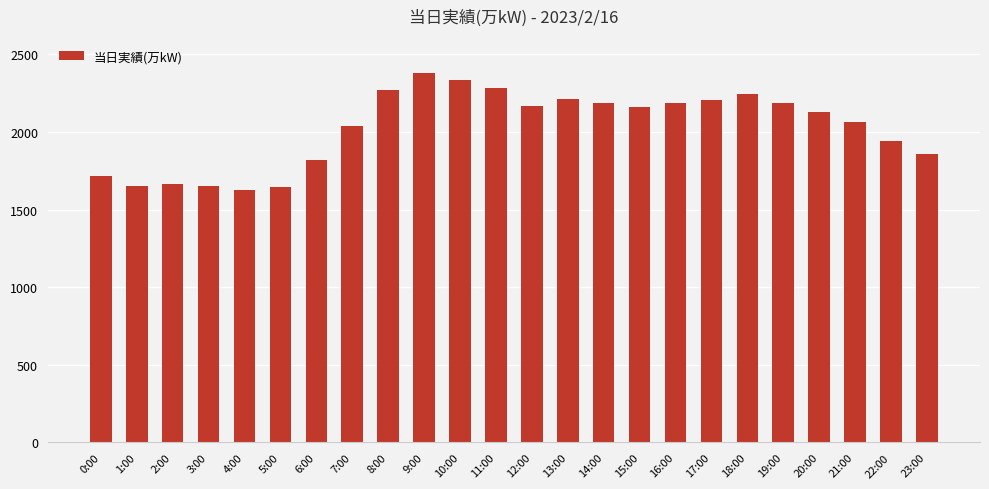

What is the label of the 22nd bar from the left?

21:00